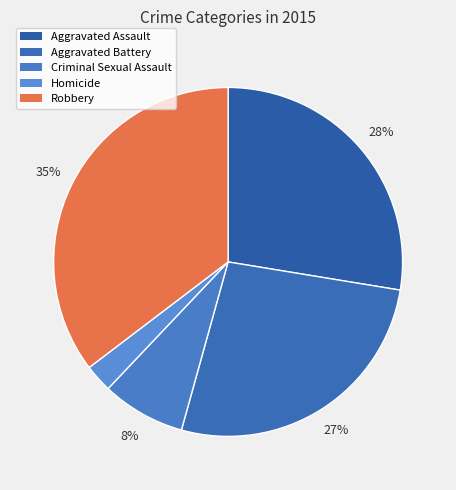

Which has a higher value, Aggravated Assault or Criminal Sexual Assault?

Aggravated Assault